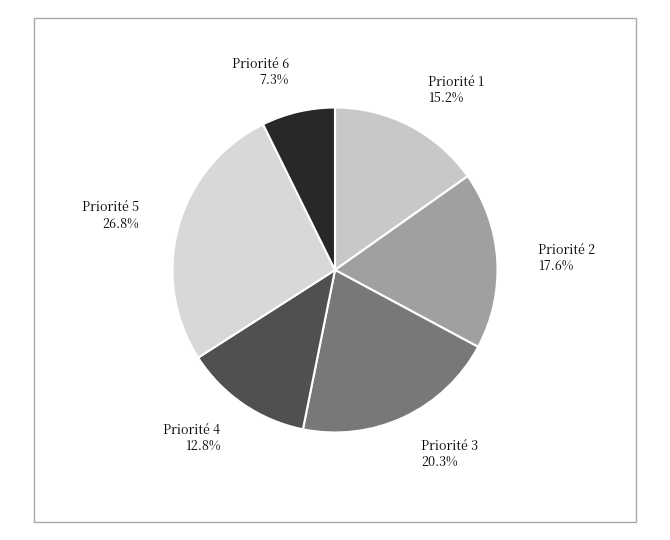

Do Priorité 3 and Priorité 4 together represent more than half of the pie?

No